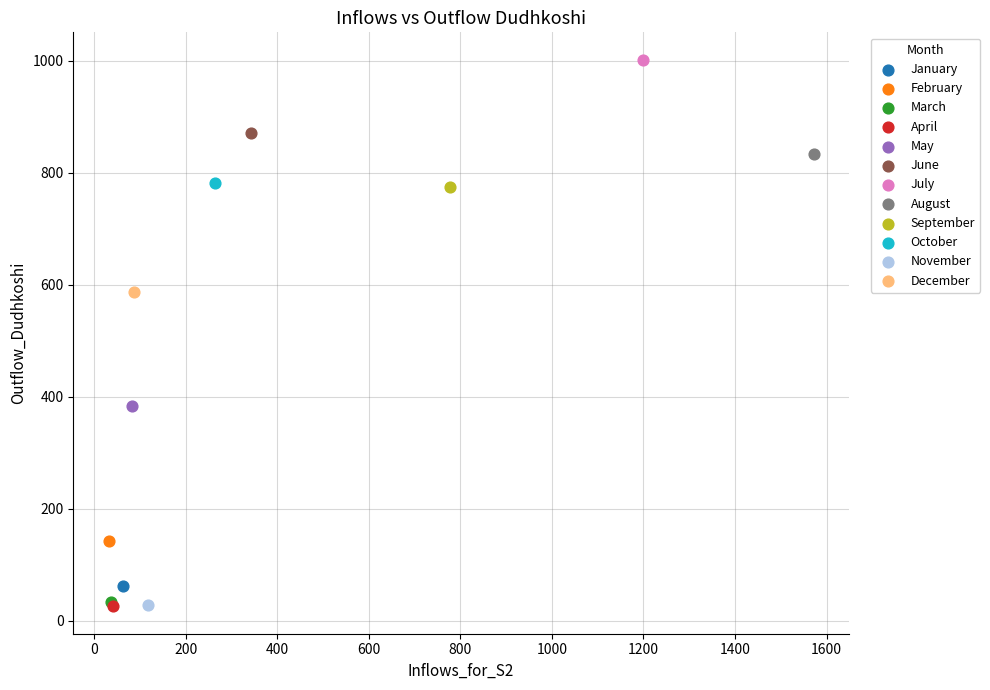

What are all the series names shown in the legend?

January, February, March, April, May, June, July, August, September, October, November, December